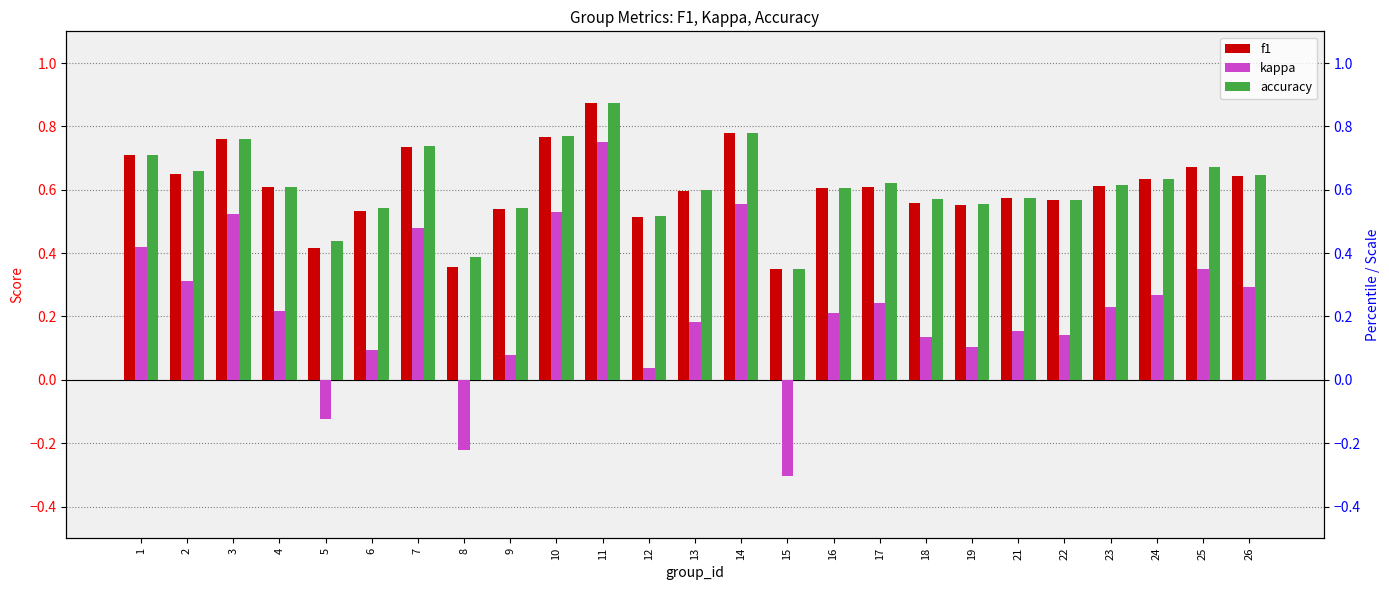

What is the difference between the highest and lowest values at 10?

0.2